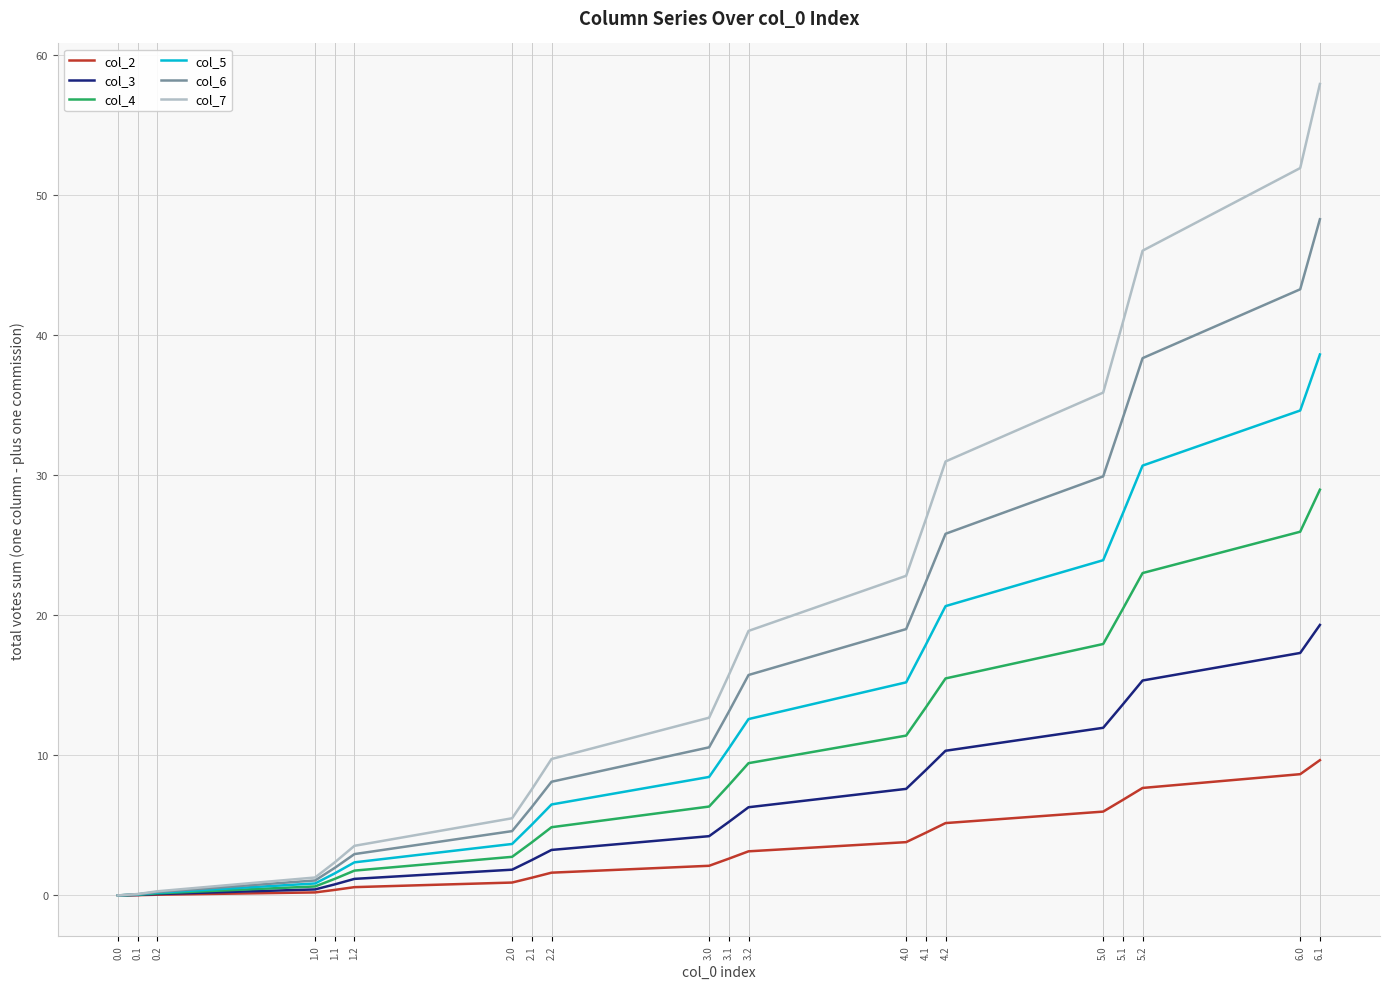

Read the col_4 value at 6.1.

29.0